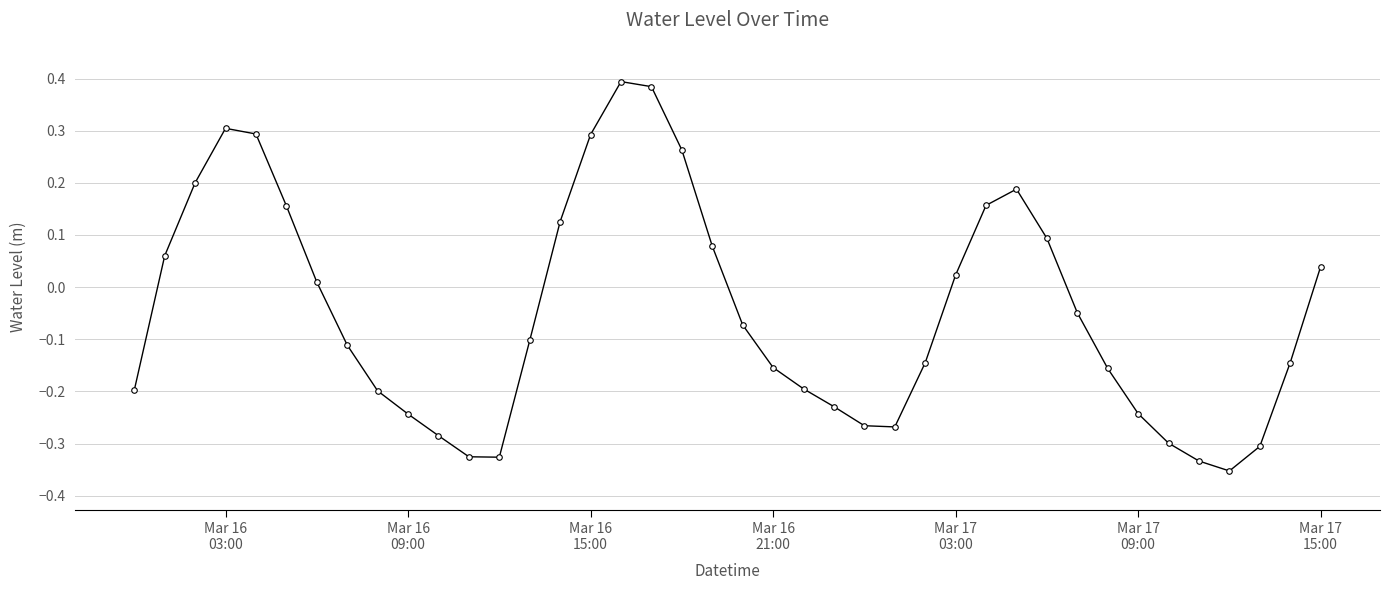

What is the difference between the maximum and second lowest values?

0.7